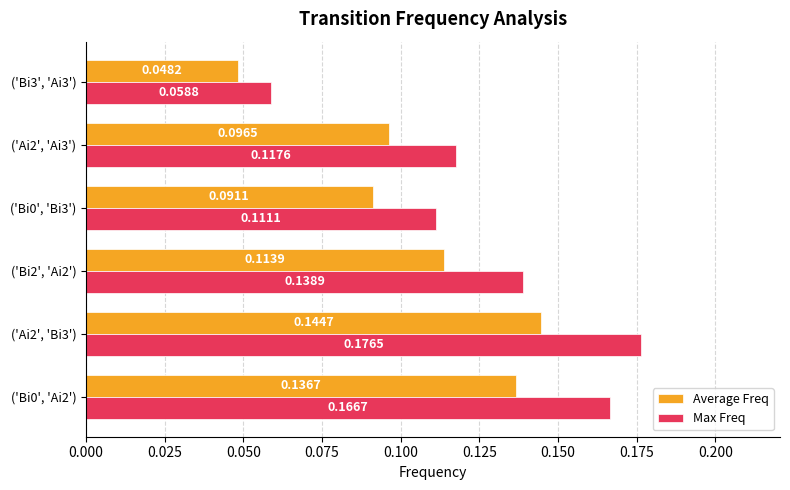

Which series has the largest range (max minus min)?

Max Freq